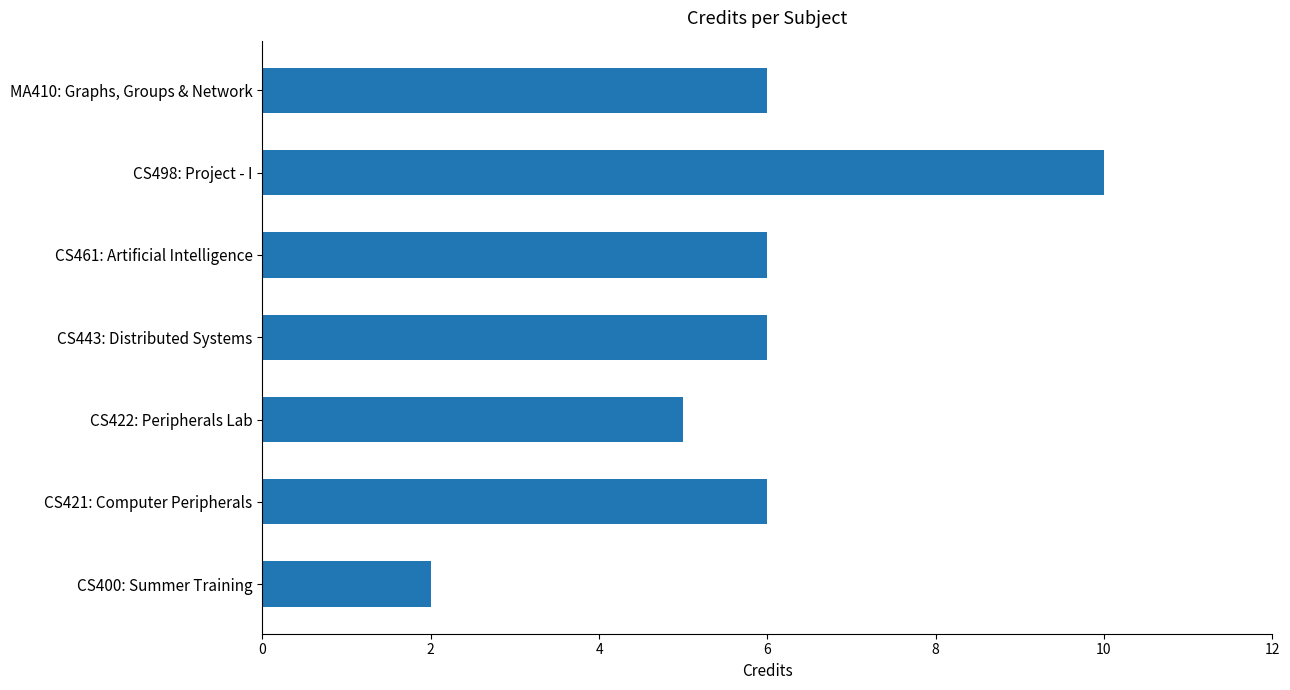

Which category has the lowest value across all series?

CS400: Summer Training